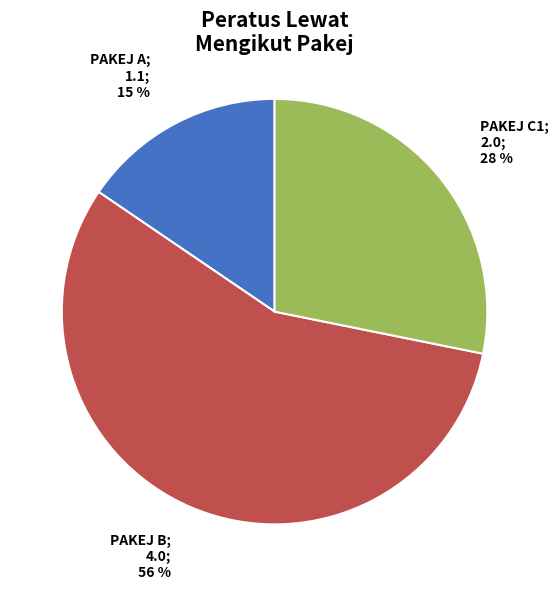

To the nearest percent, what is the average slice percentage?

33%